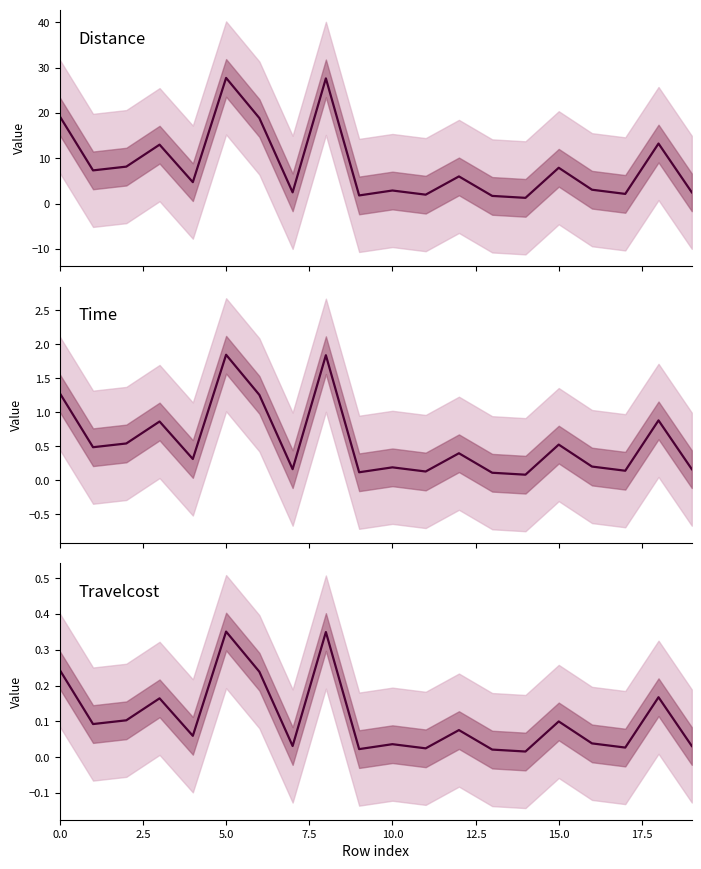

Which series has the largest range (max minus min)?

Distance